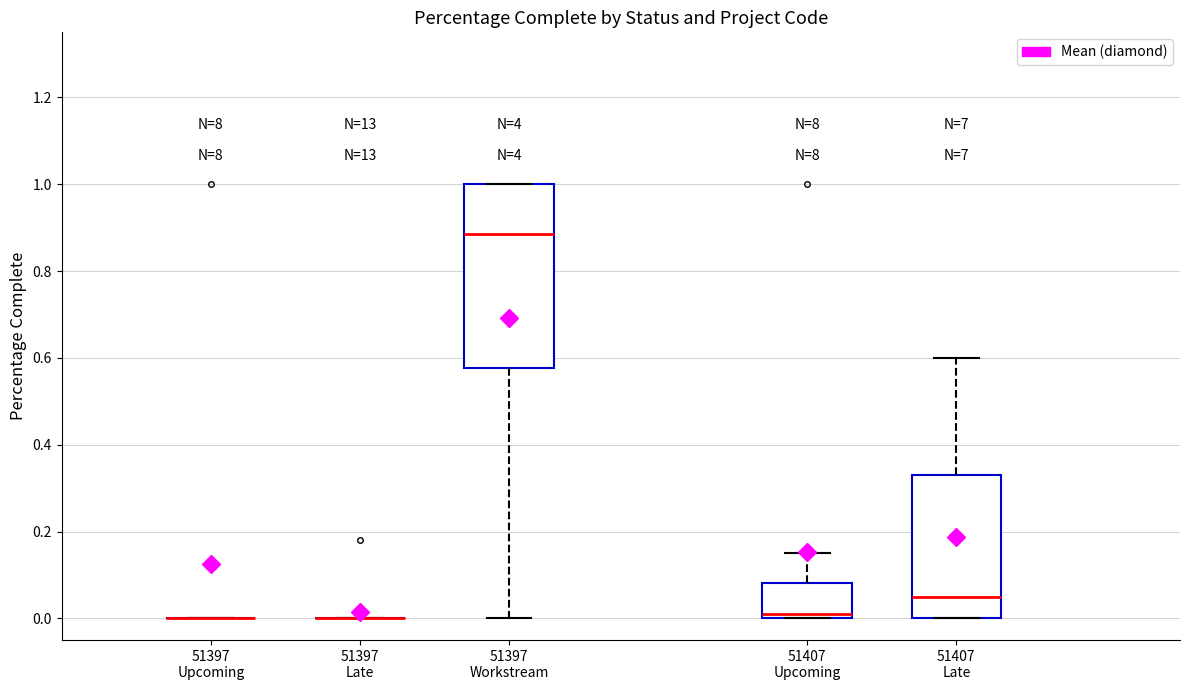

Where is the lower edge of the box for 51407 Upcoming on the y-axis? The values are not printed on the chart, so give them approximately, as read against the axis.

0.00